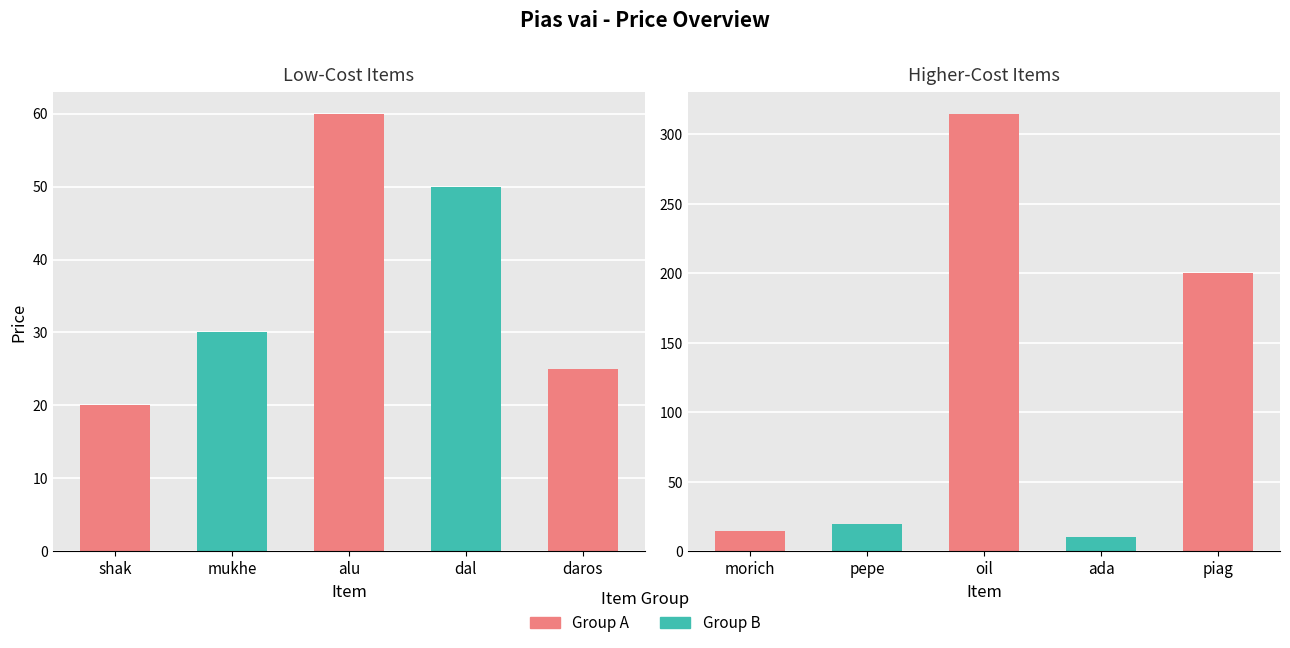

What is the value of the 5th bar from the left?

25